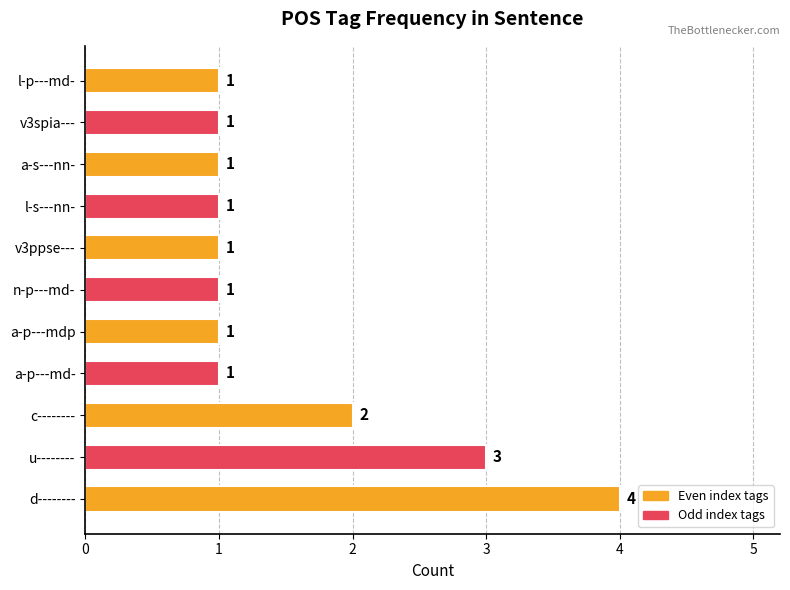

Count the number of data series in this chart.

1